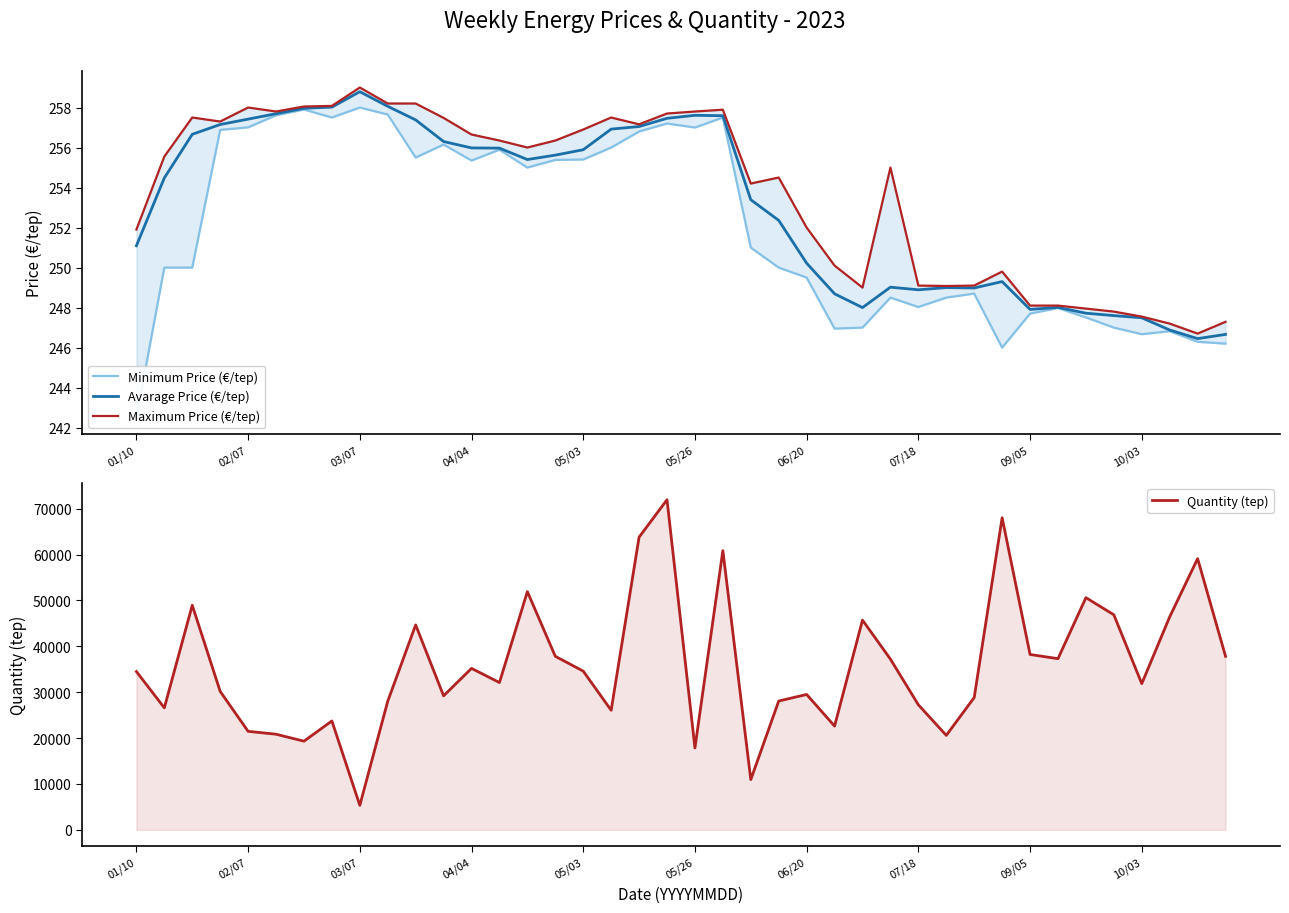

Is this an area chart (filled region under the line)?

No